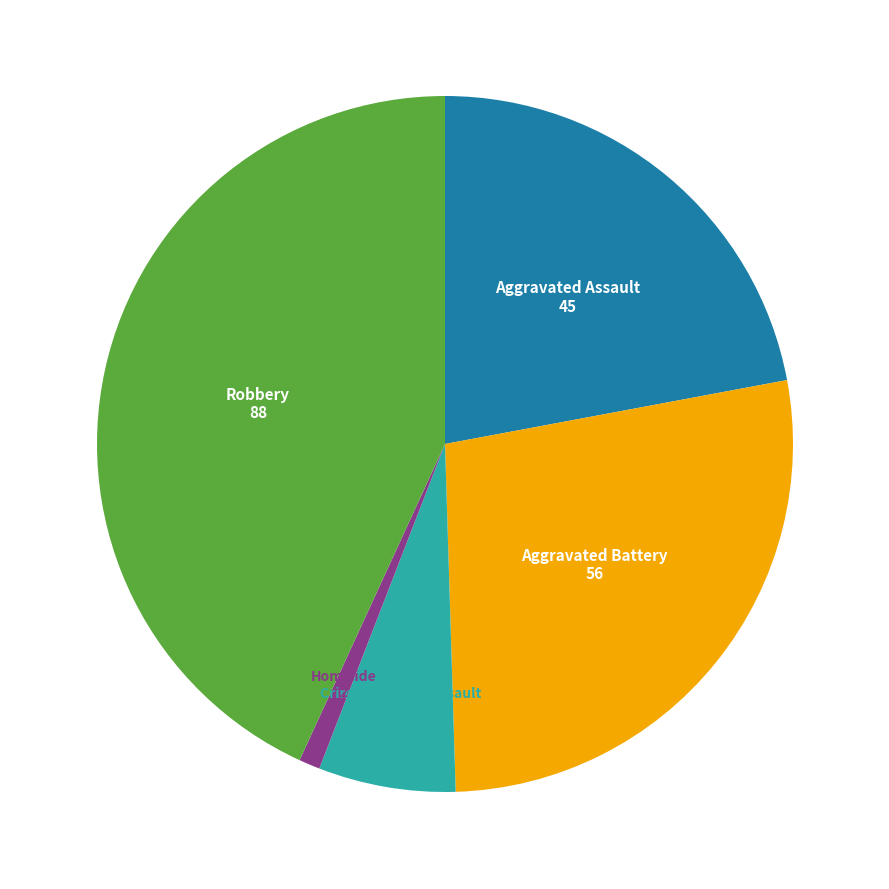

Is it true that Robbery is 43% of the pie?

True